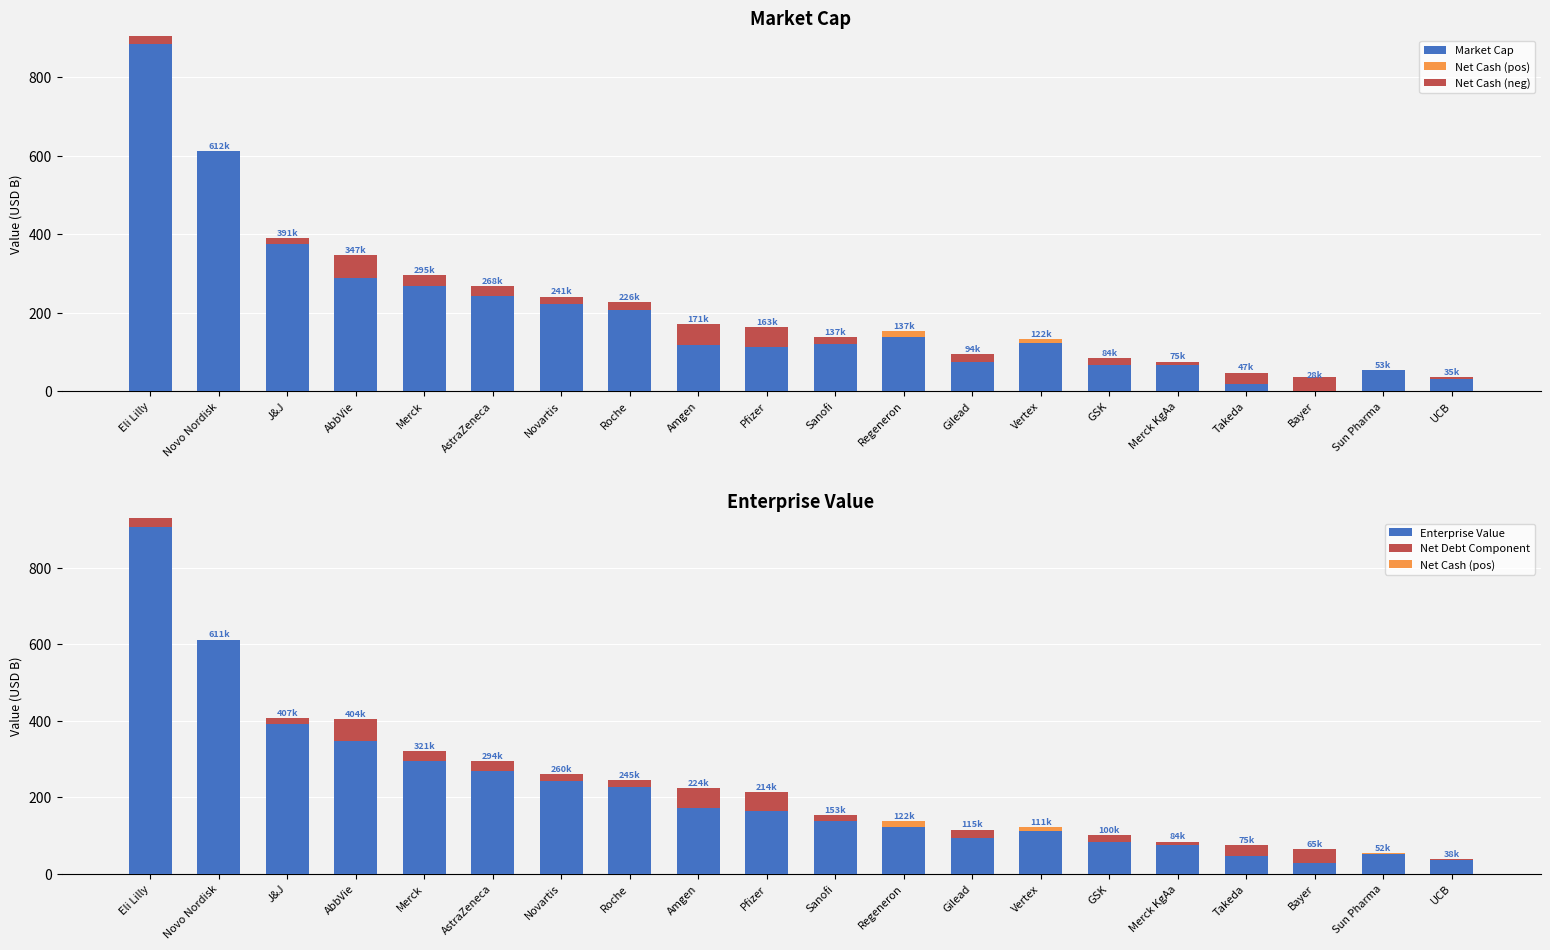

Which series has the largest total across all categories?

Enterprise Value